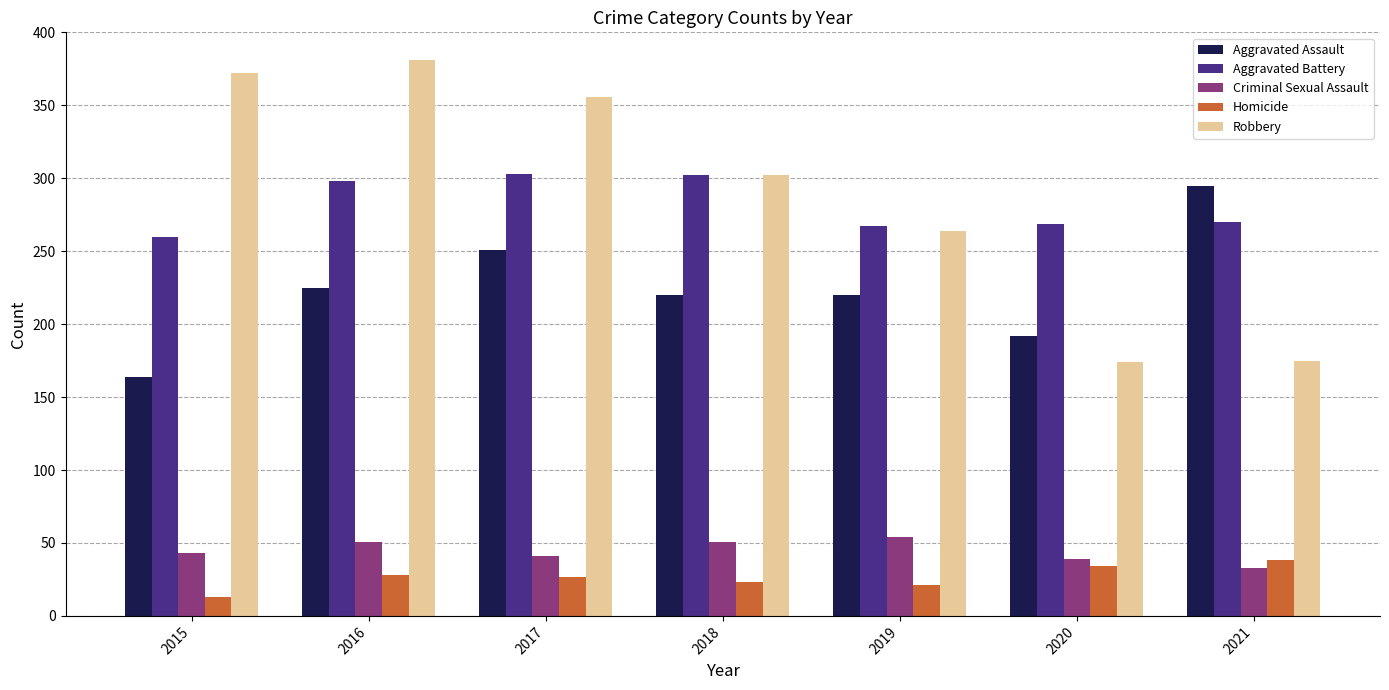

What value does the Aggravated Battery series have at 2015, to the nearest 5?

260